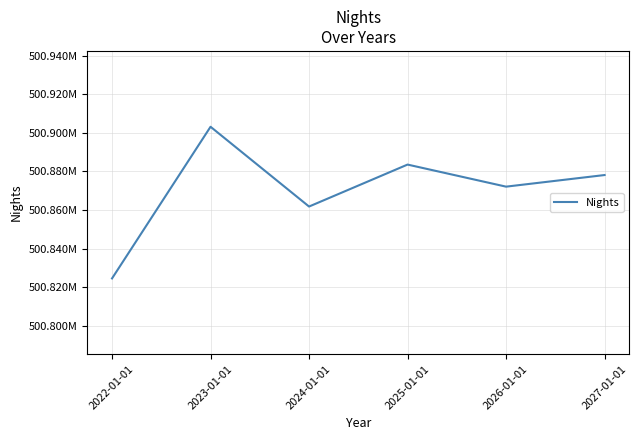

Reading left to right, what are all the values shown in this chart?

500824488.7	500903217.2	500861805.5	500883588.4	500872130.4	500878157.4